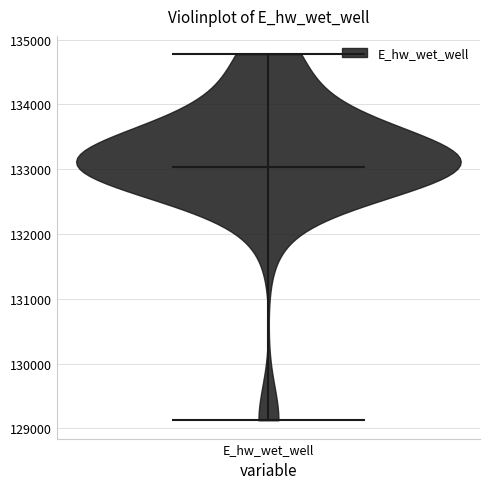

Read this violin plot against the y-axis: where its median line is, and the lowest and highest points the violin reaches. The values are not printed on the chart, so give them approximately, as read against the axis.

median line 133000, lowest point 129100, highest point 134800